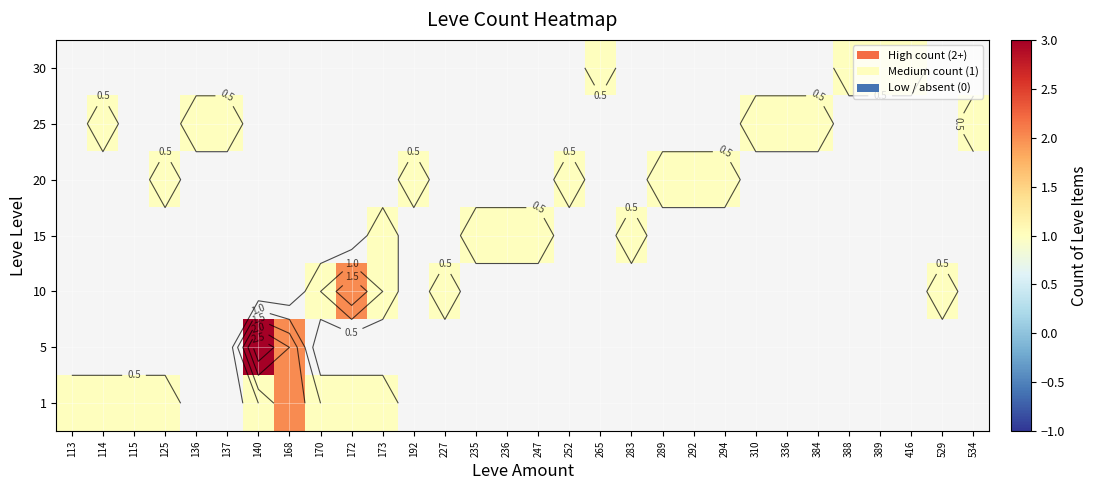

Which series has the largest range (max minus min)?

1